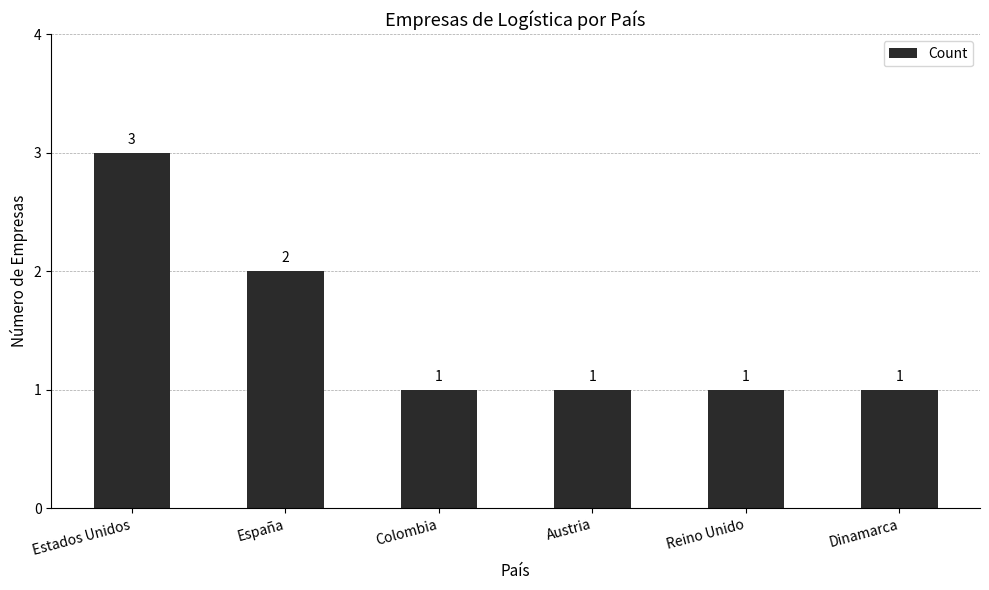

What is the sum of the values at España and Estados Unidos?

5